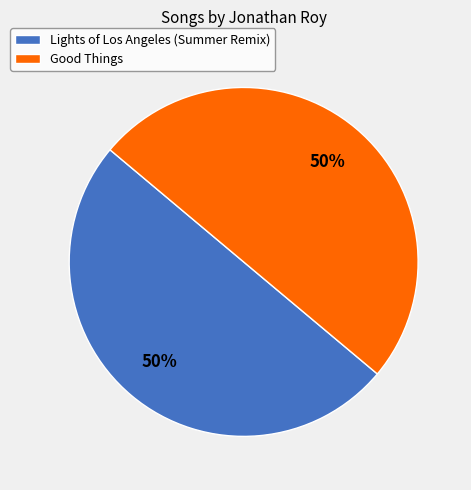

To the nearest percent, what is the combined percentage of Lights of Los Angeles (Summer Remix) and Good Things?

100%